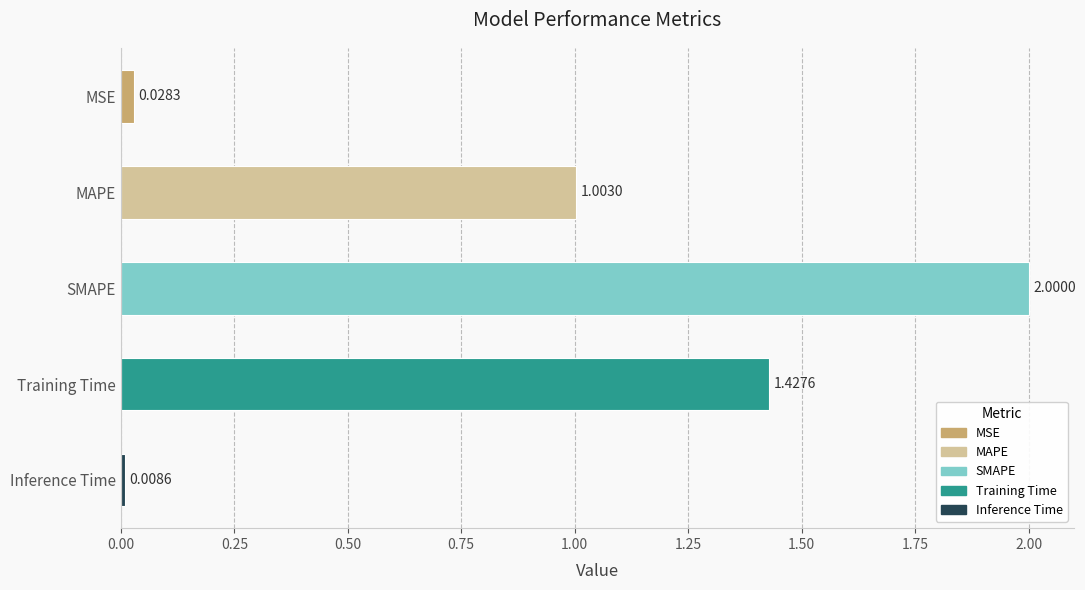

What is the change in value from MSE to SMAPE?

+2.0